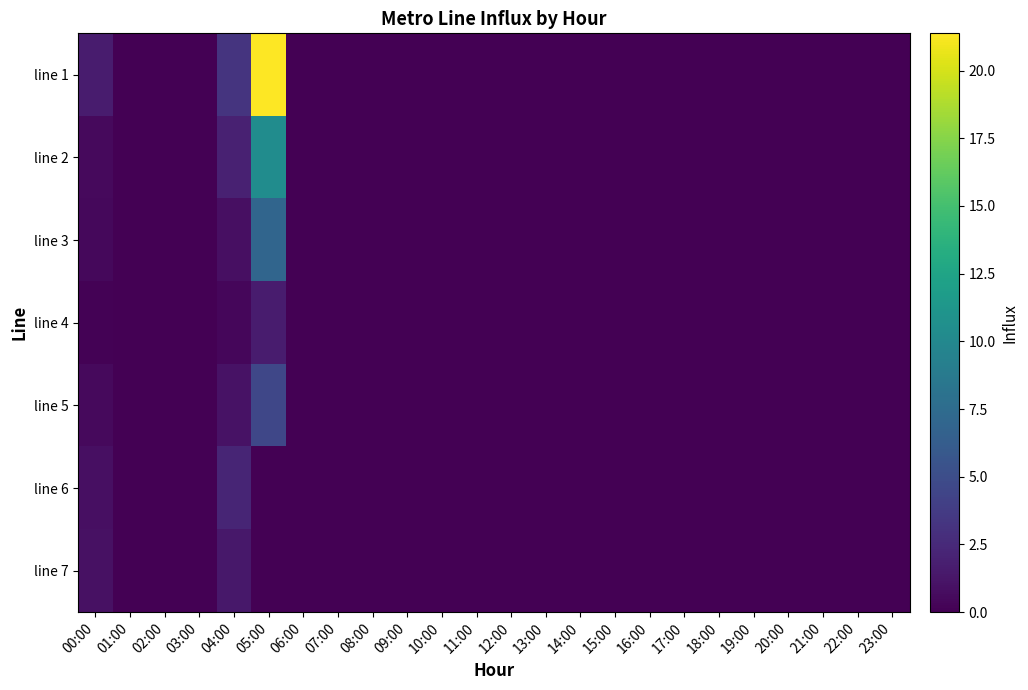

List the series in order of their peak value, highest first.

line 1, line 2, line 3, line 5, line 6, line 4, line 7